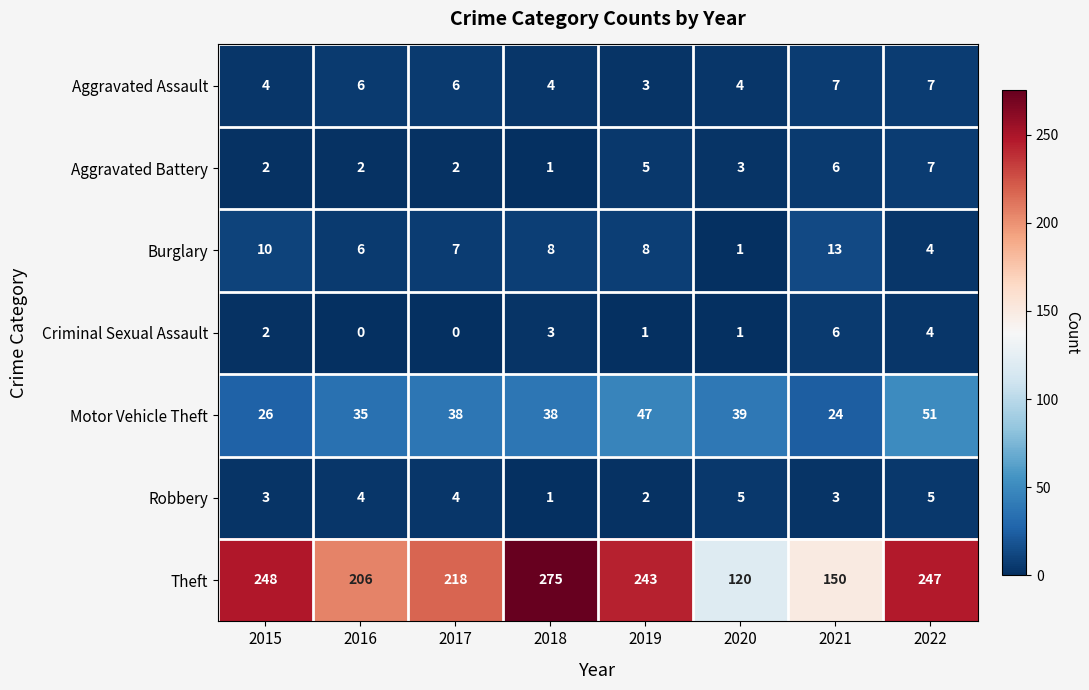

At which category does the chart reach its peak across all series?

2018